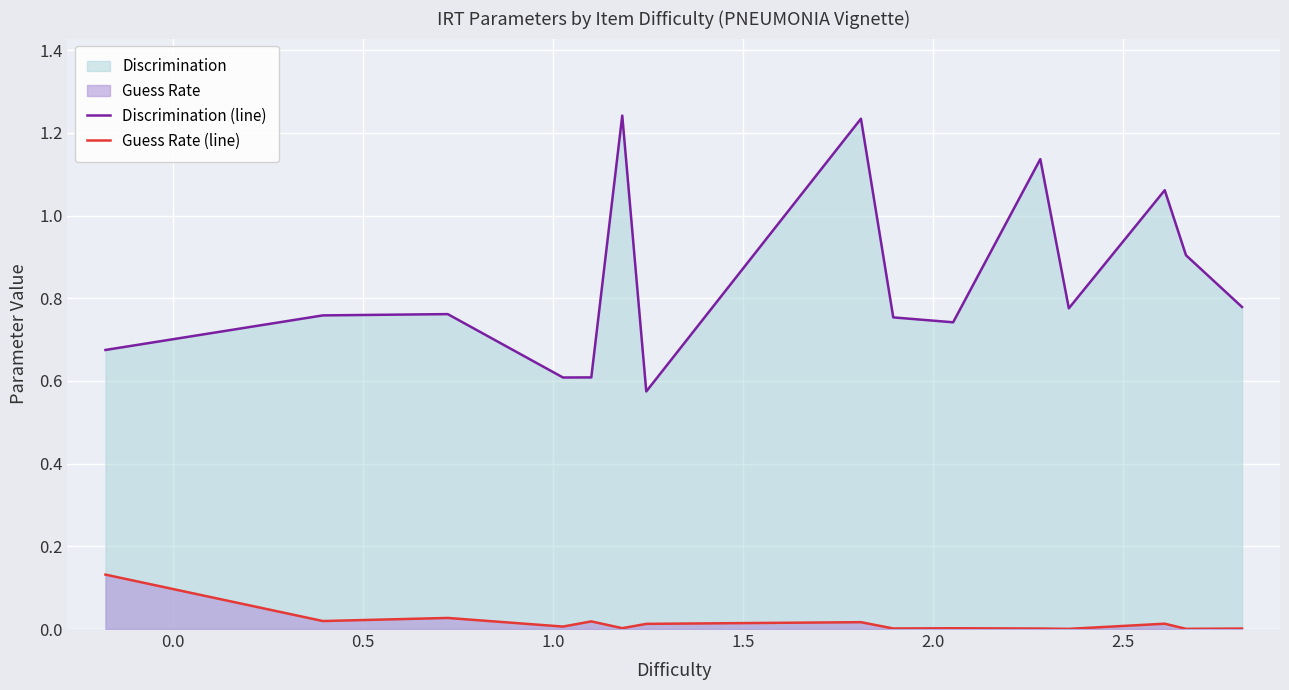

Rank the series by their average value, from highest to lowest.

Discrimination (line), Guess Rate (line)